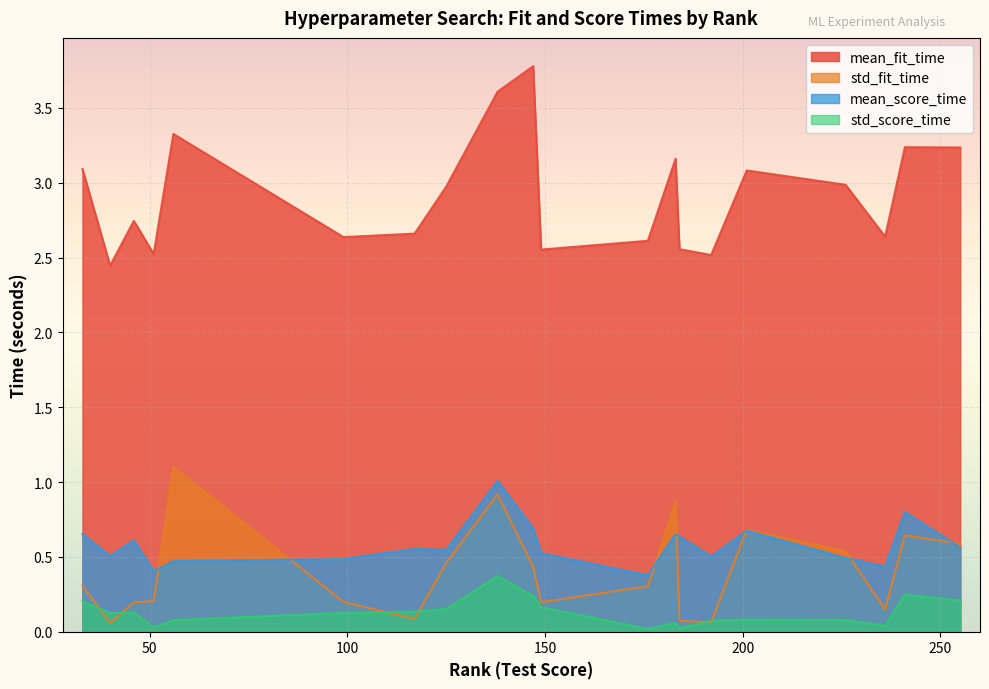

What is the lowest value of the mean_score_time series?

0.4